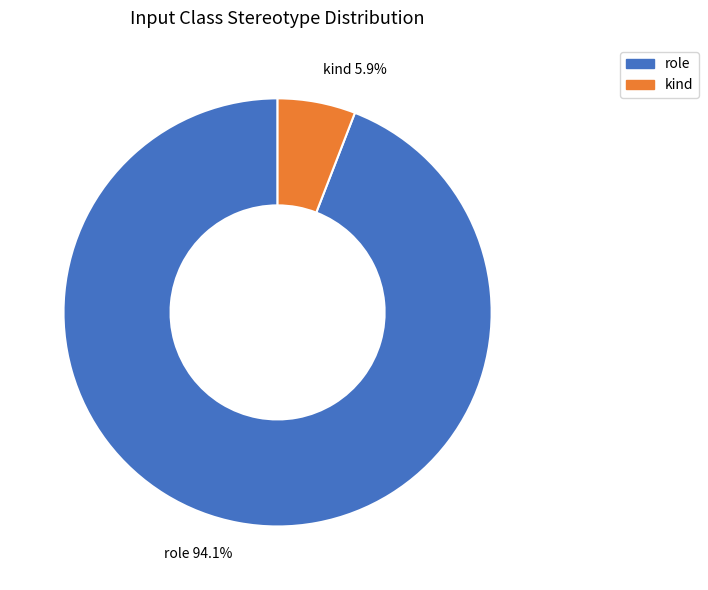

Does kind represent more than half of the total?

No